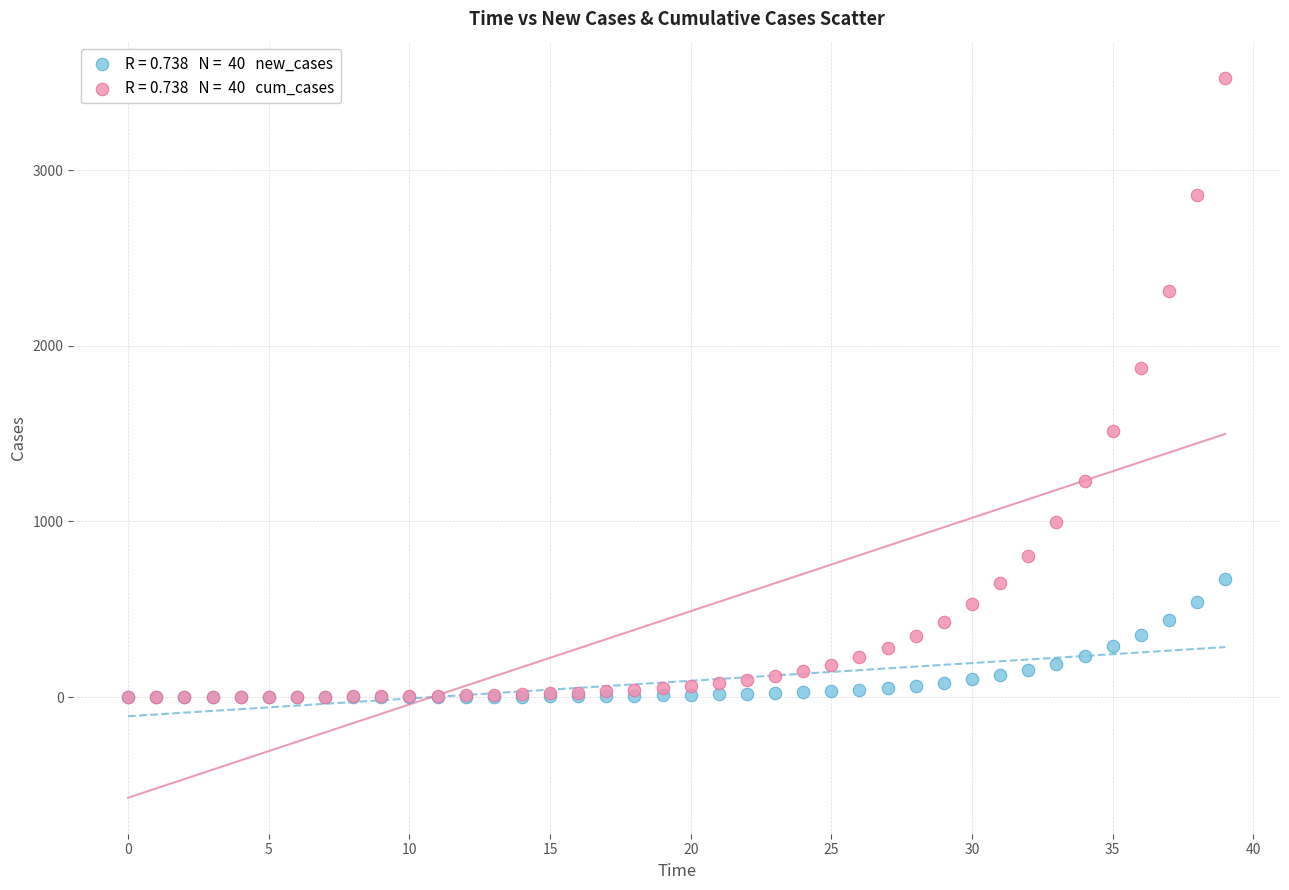

Across all series, what Y value is closest to 1762?

1873.2